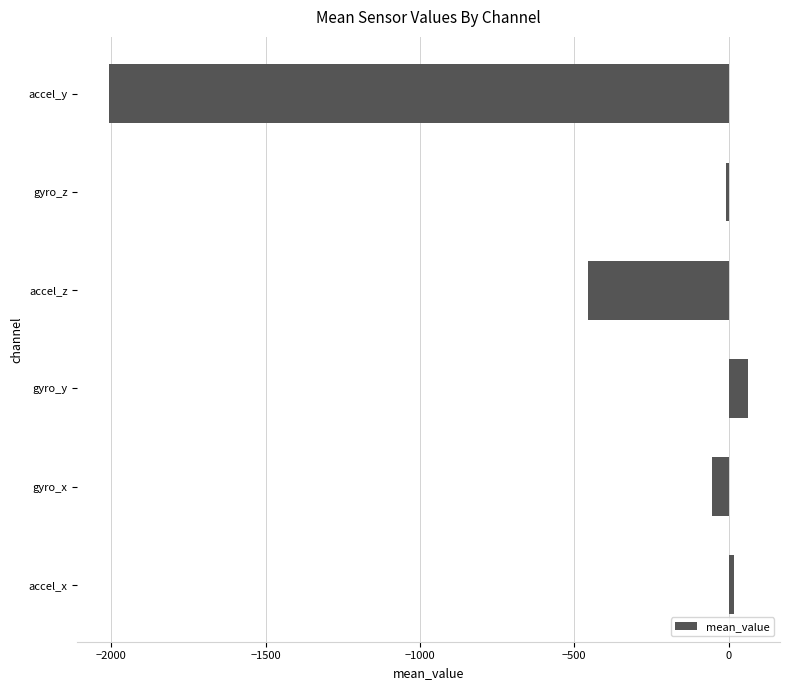

What is the difference between the second highest and second lowest values?

474.6